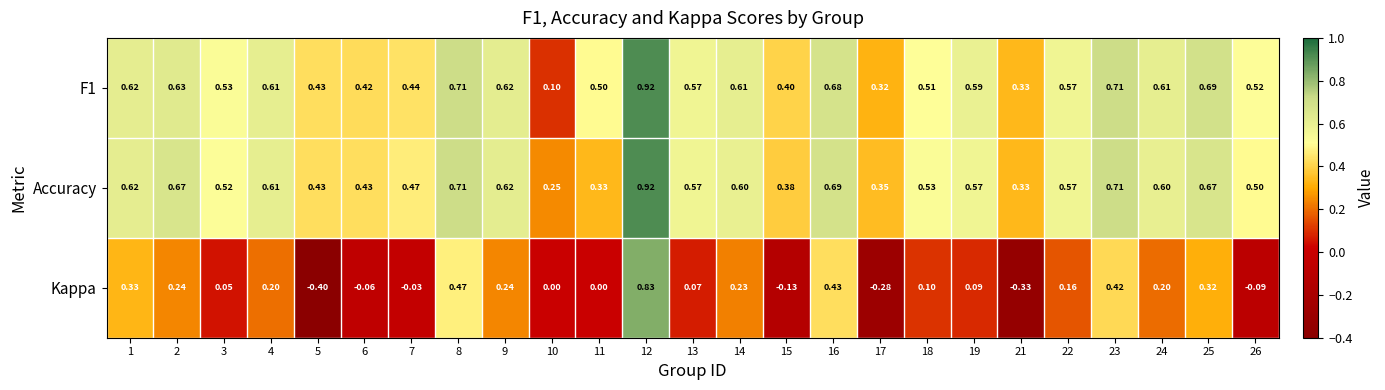

Which series has the widest spread of values?

Kappa